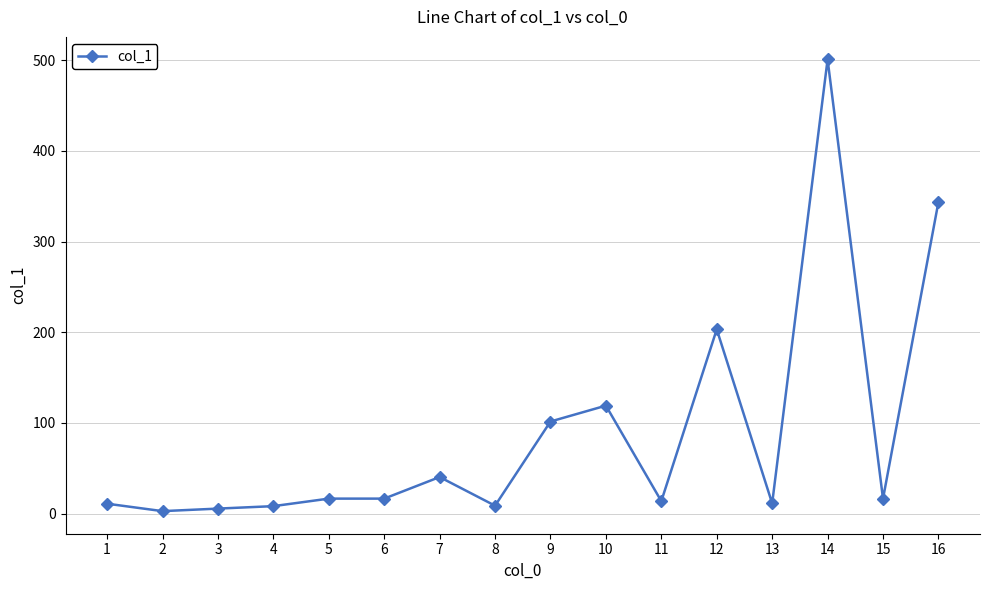

True or false: the data has more than 0 interior local peaks.

True